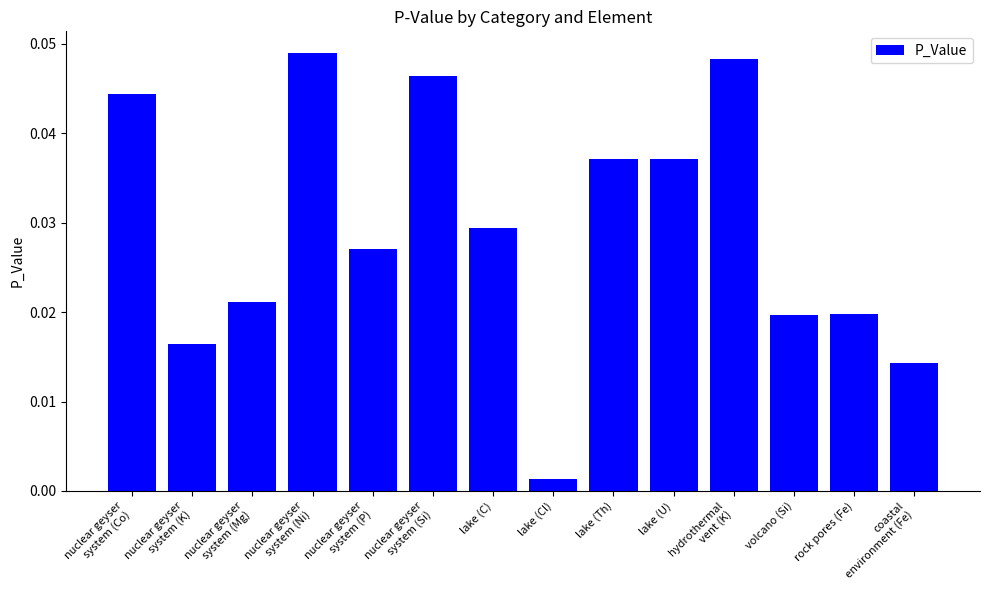

True or false: the data shows 0.1 at lake (U).

False